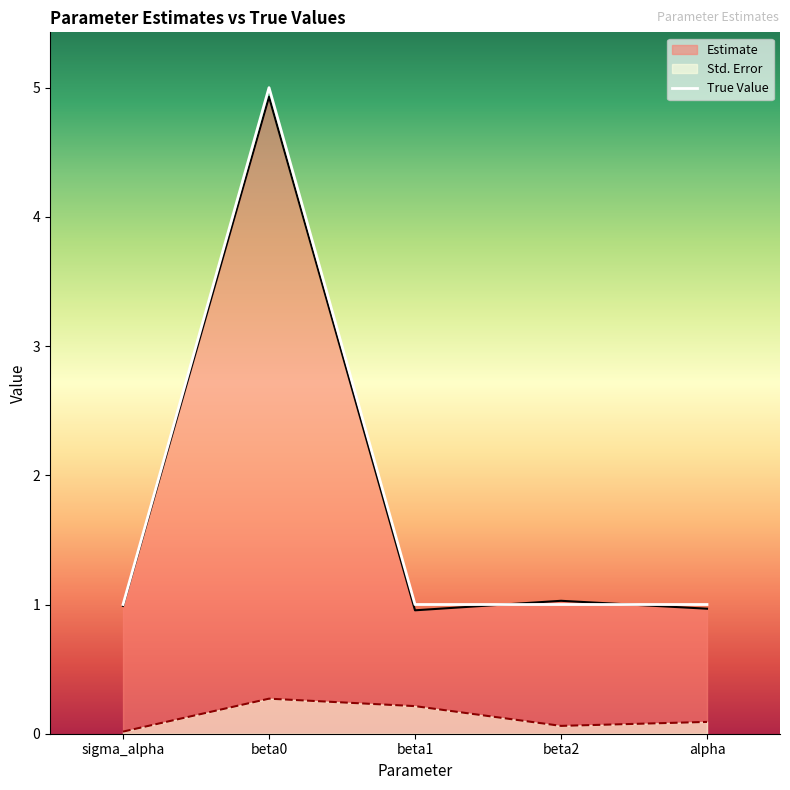

Is the value of True Value at sigma_alpha greater than the value of Estimate at beta0?

No